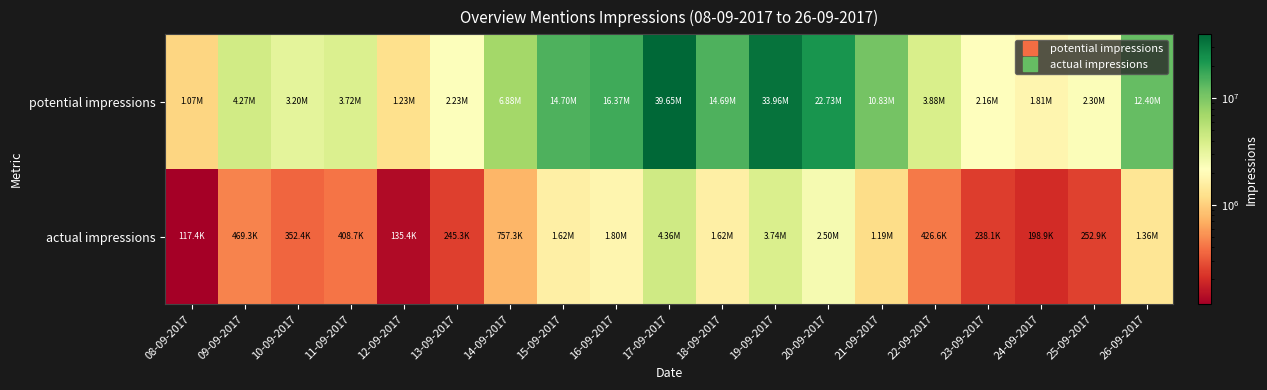

How many data points does each series have?

19